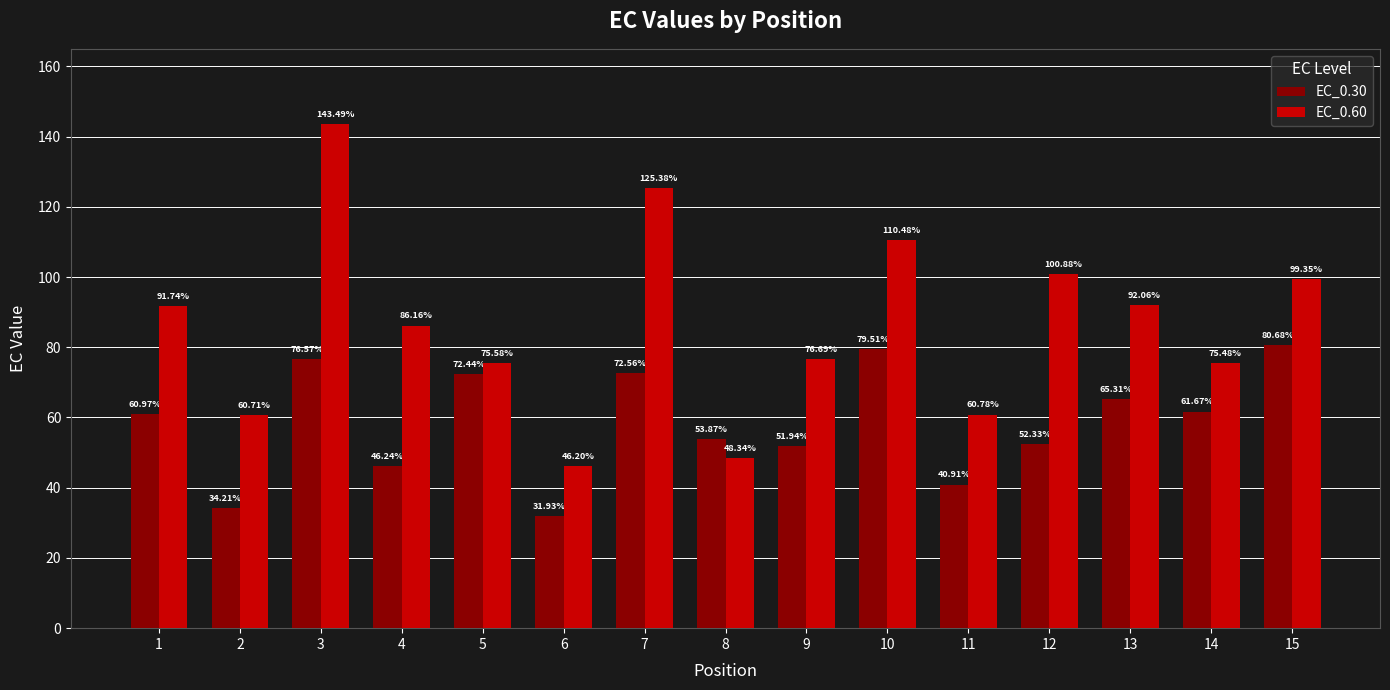

The EC_0.30 series shows 72.4 at 5. True or false?

True